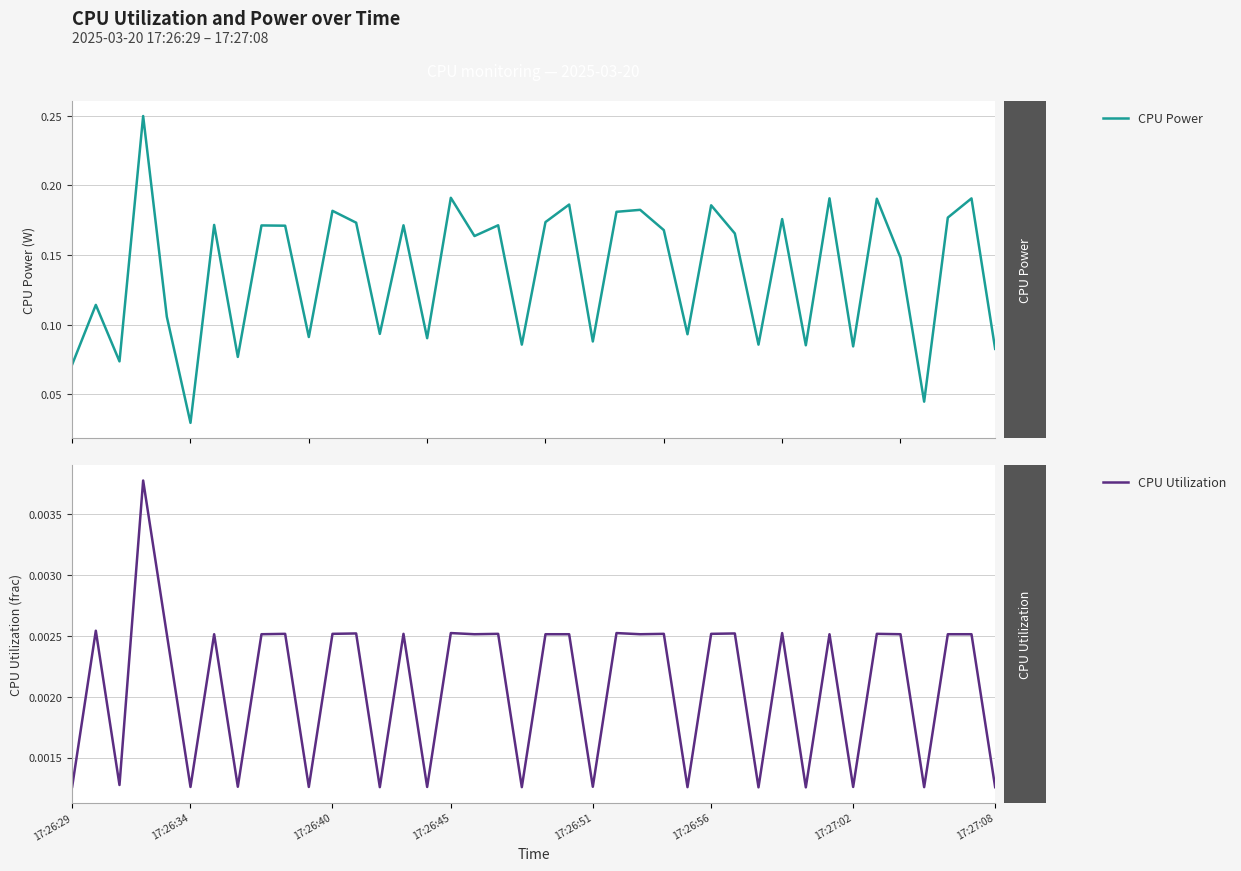

Rank the series by their average value, from lowest to highest.

CPU Utilization, CPU Power